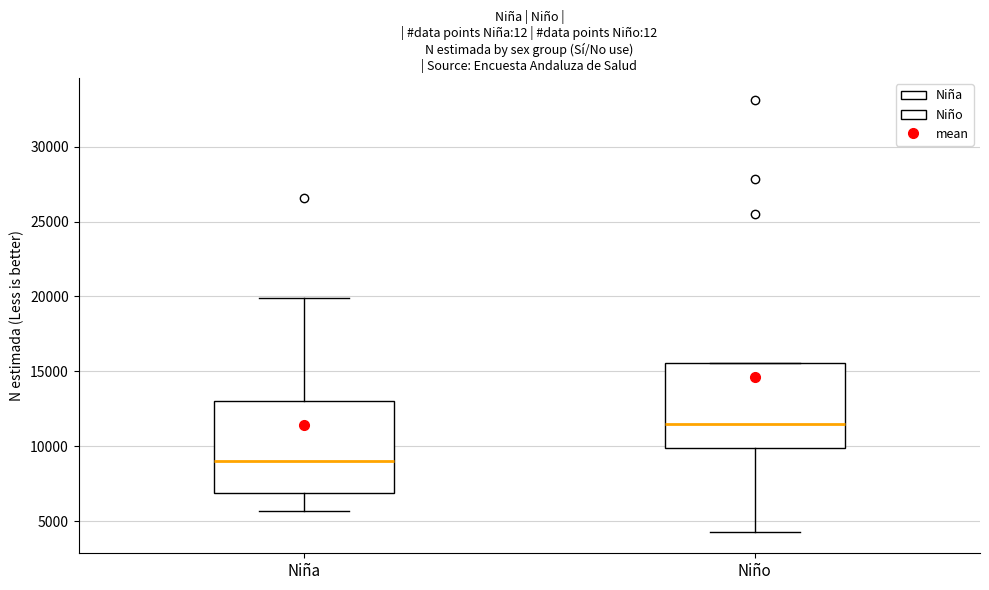

Which box has the highest median line?

Niño